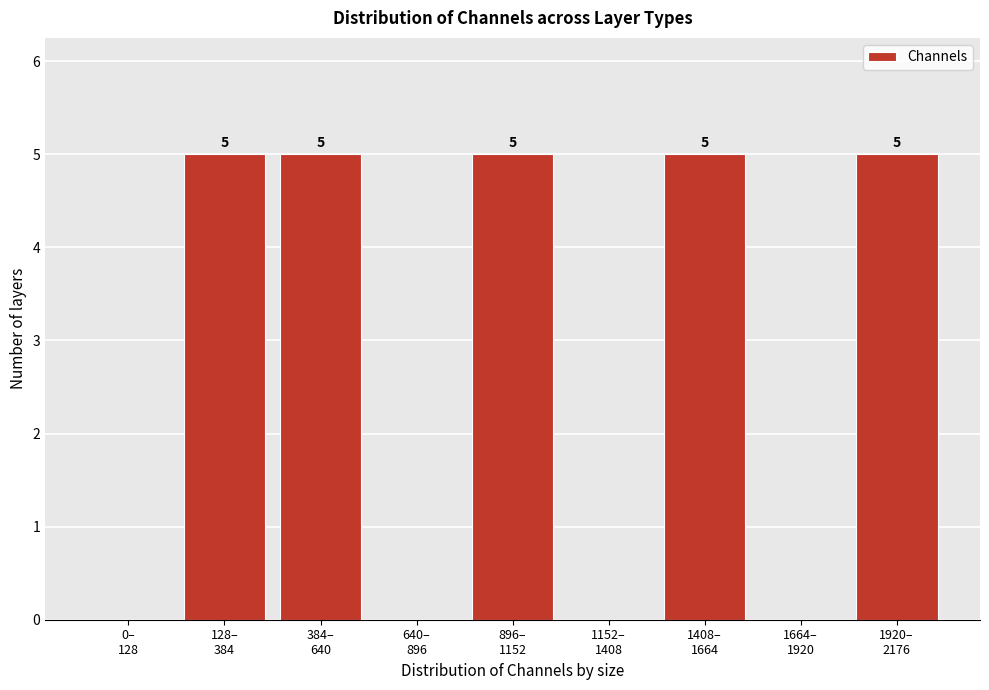

How many values are between 0 and 5?

9